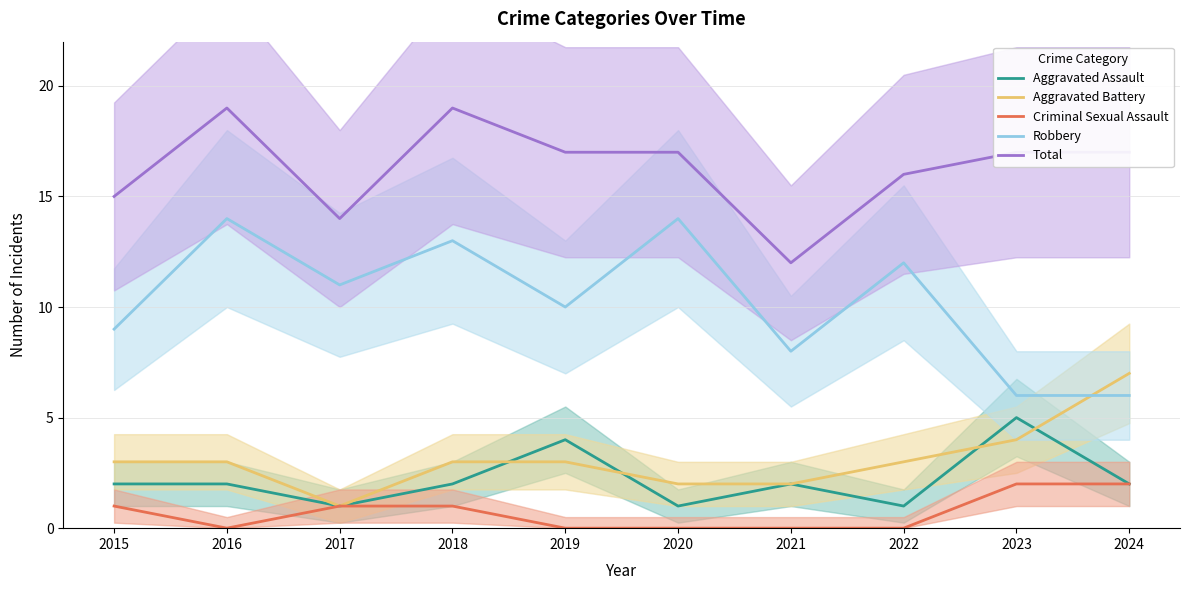

True or false: Aggravated Battery has a value of 3 at 2016.

True